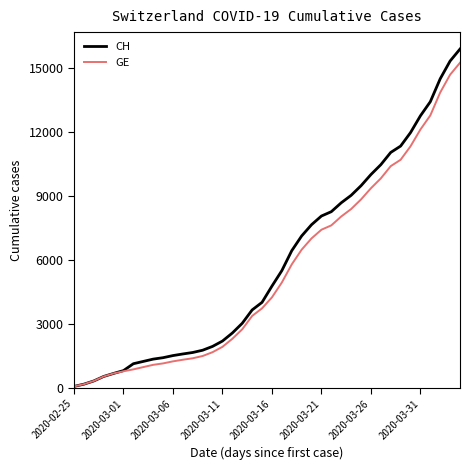

Which series has the widest spread of values?

CH